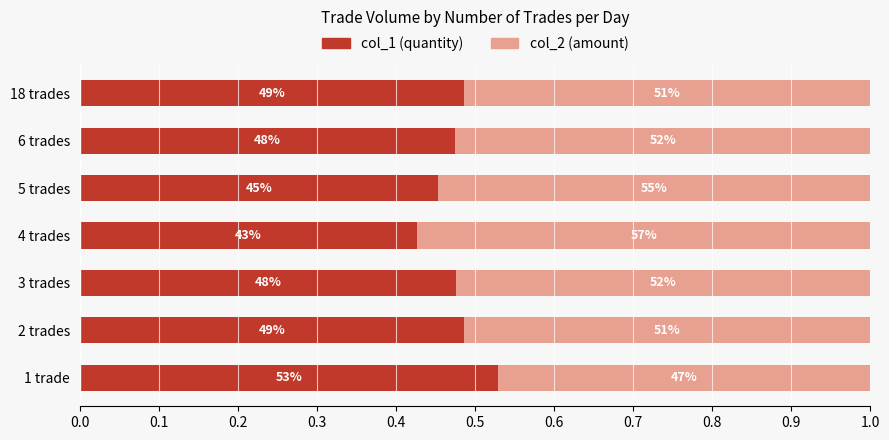

What is the difference between the second highest and minimum values in the col_2 (amount) series?

0.1